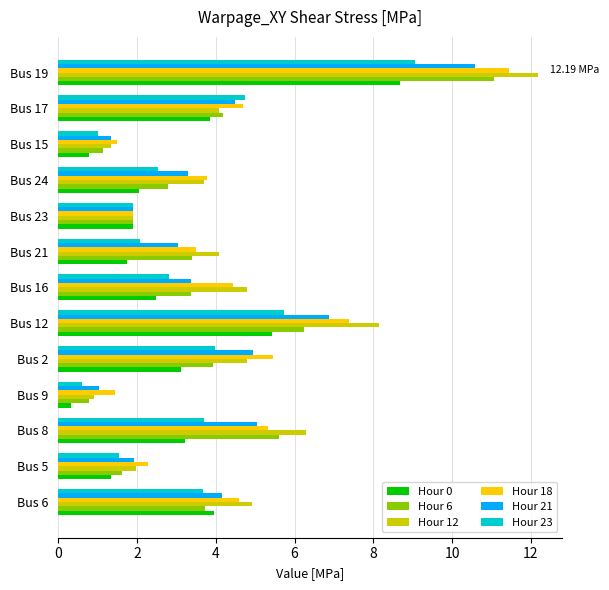

Which series has the largest total across all categories?

Hour 12